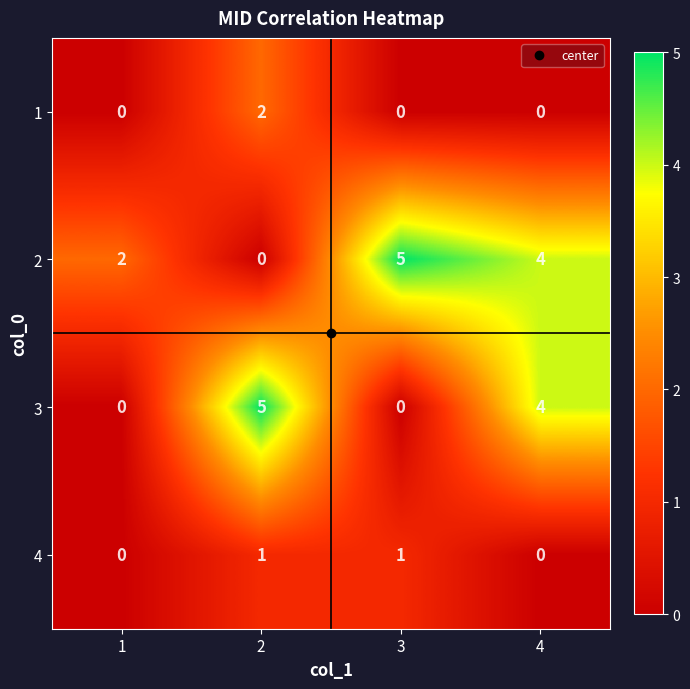

How many 4 values are between 0 and 1?

4